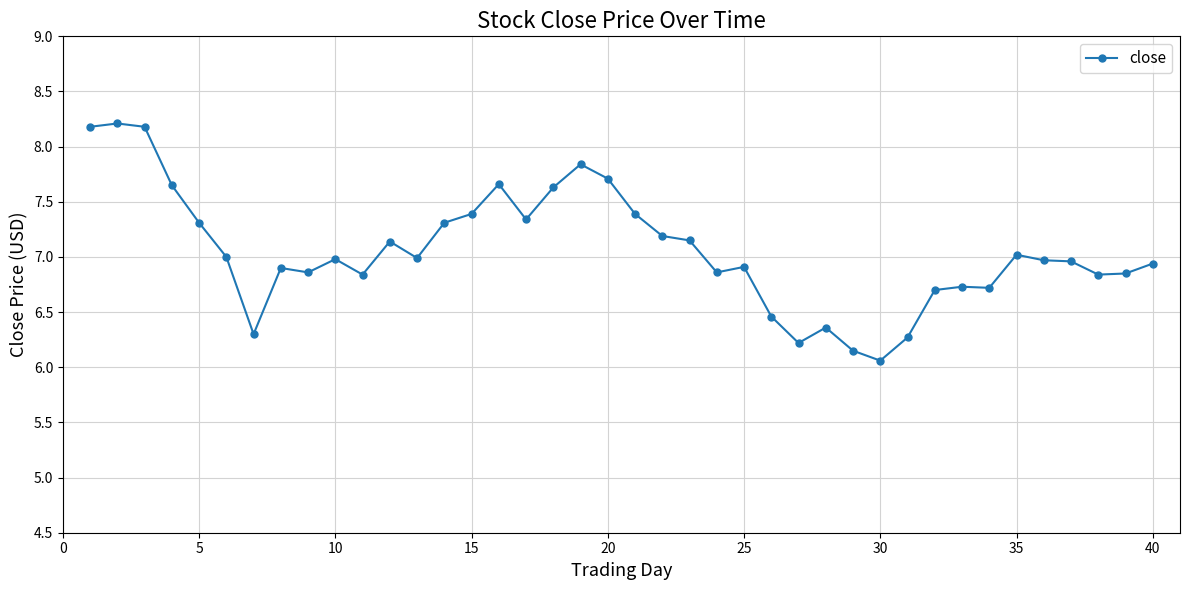

What is the difference between the maximum and second lowest values?

2.1